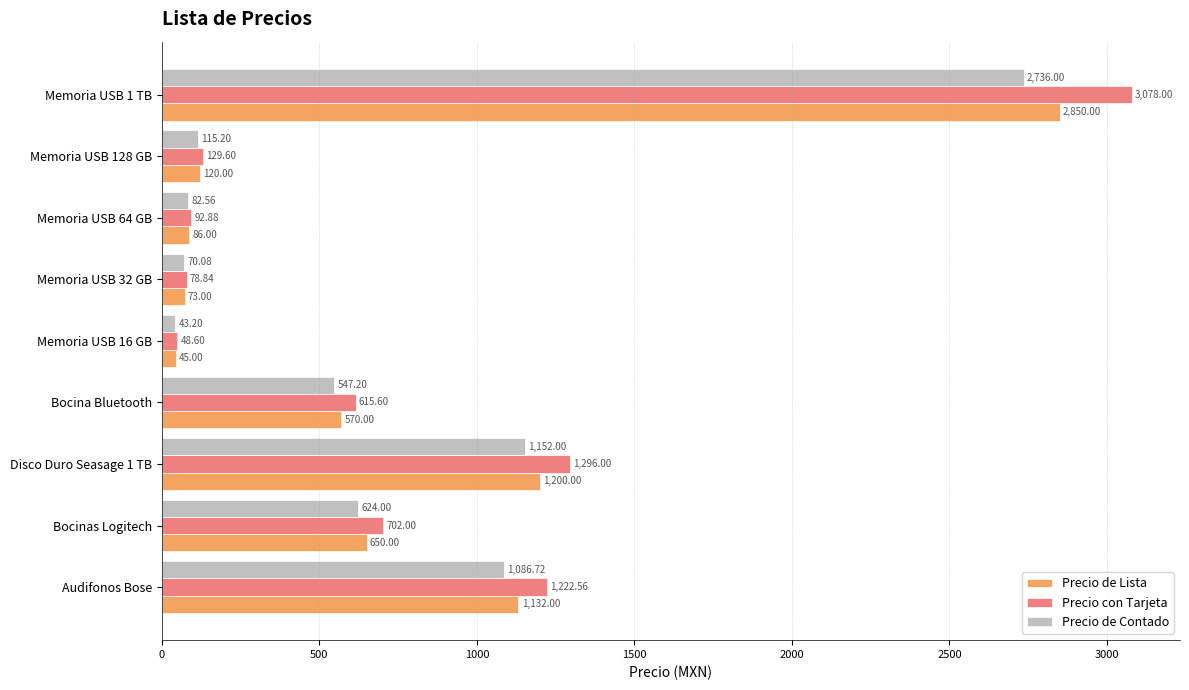

Which series has the largest range (max minus min)?

Precio con Tarjeta